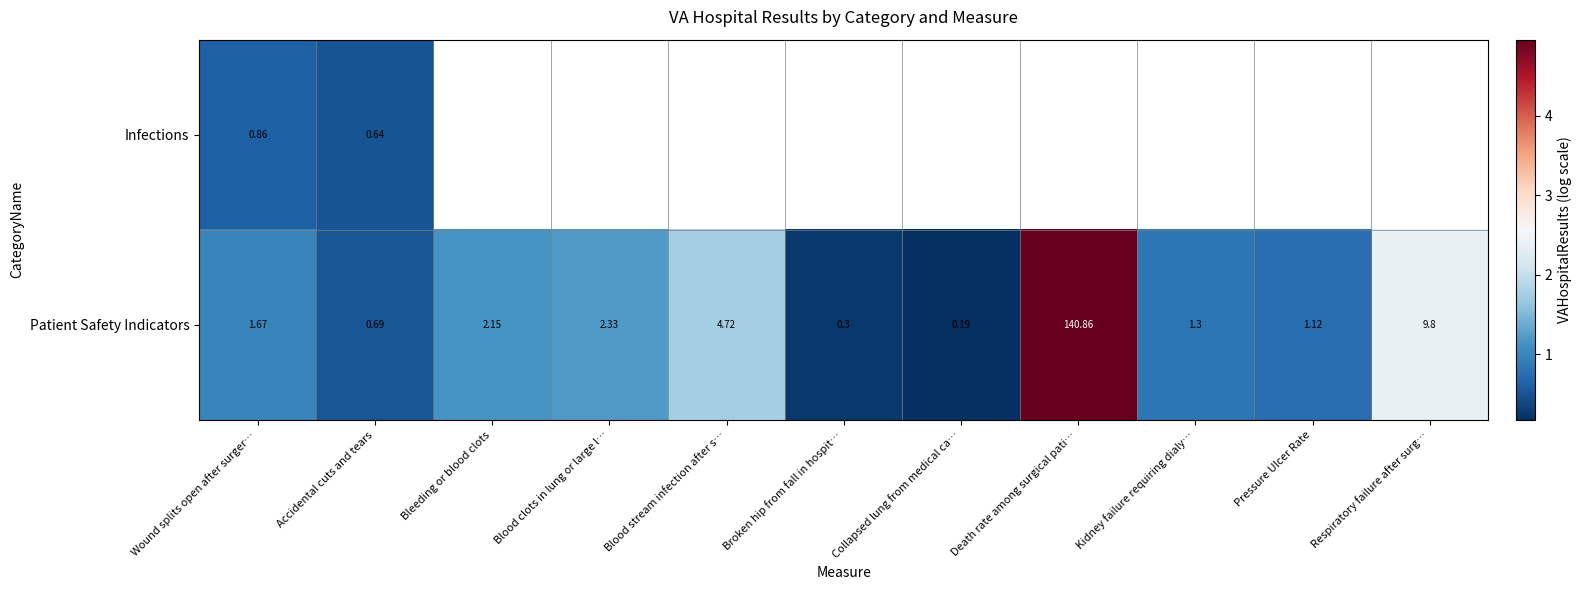

Where does the Patient Safety Indicators series first go above 1?

Wound splits open after surger…